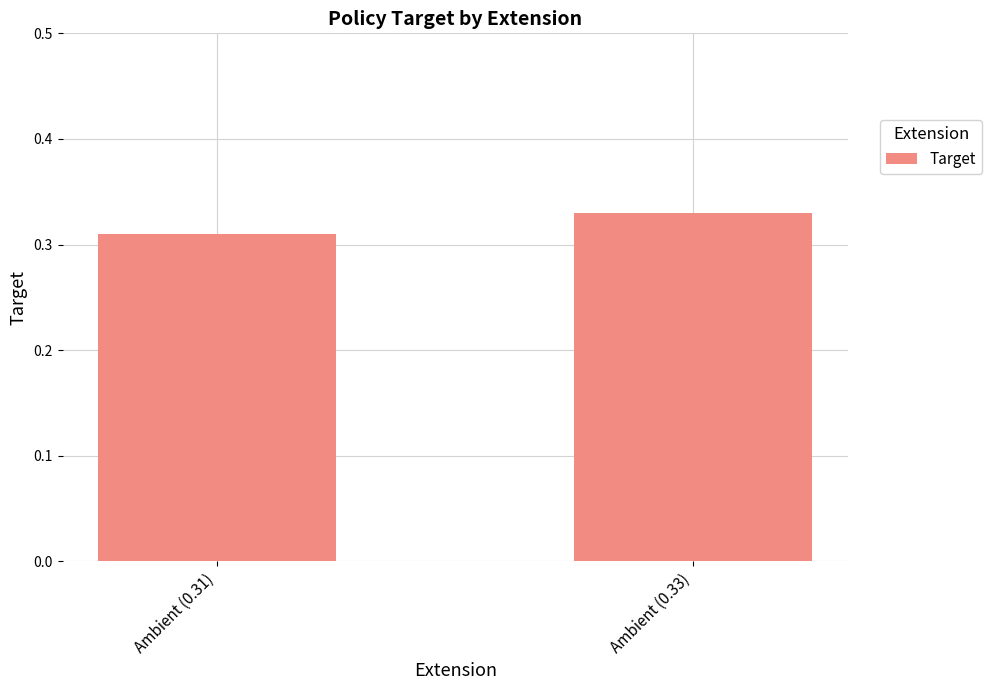

Count the values in the range 0 to 1.

2